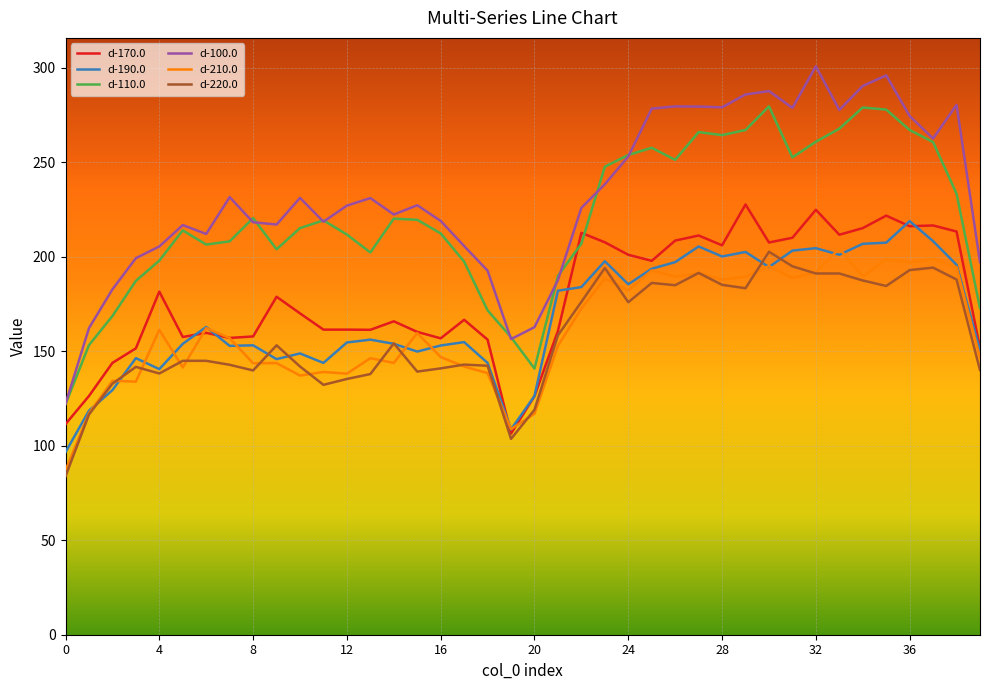

What is the greatest value displayed?

300.7